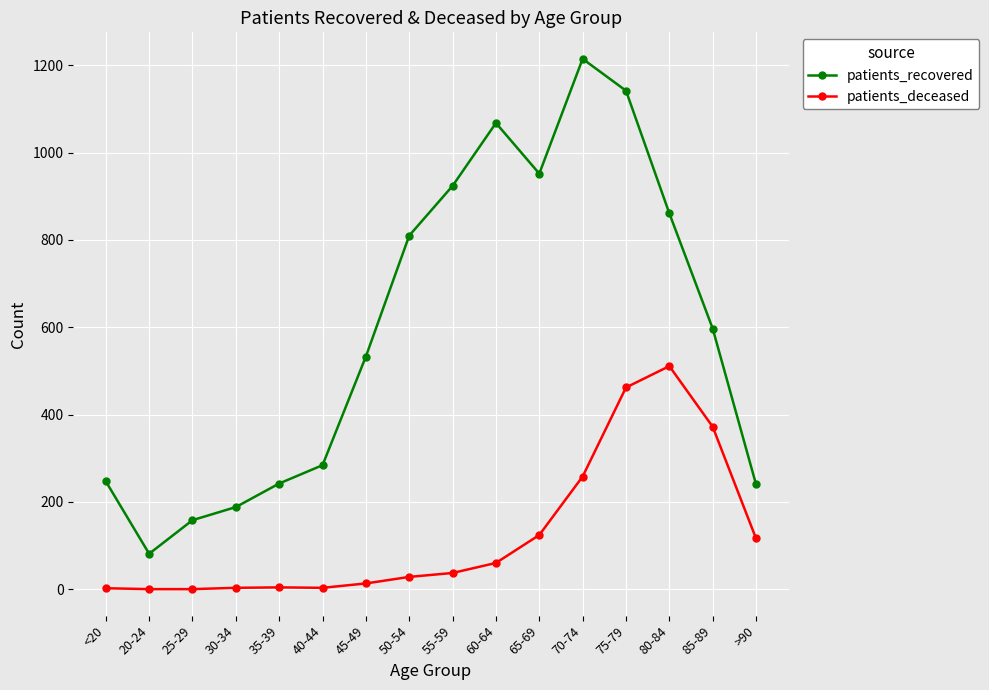

Which series has the largest range (max minus min)?

patients_recovered